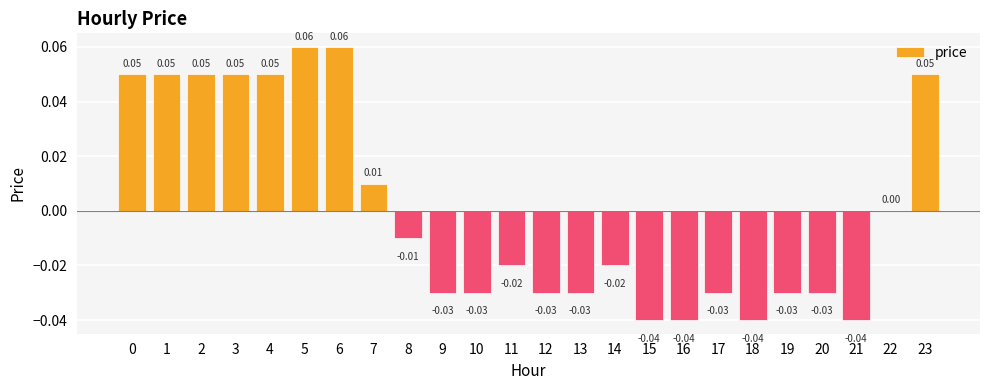

What is the change in value from 3 to 16?

-0.1